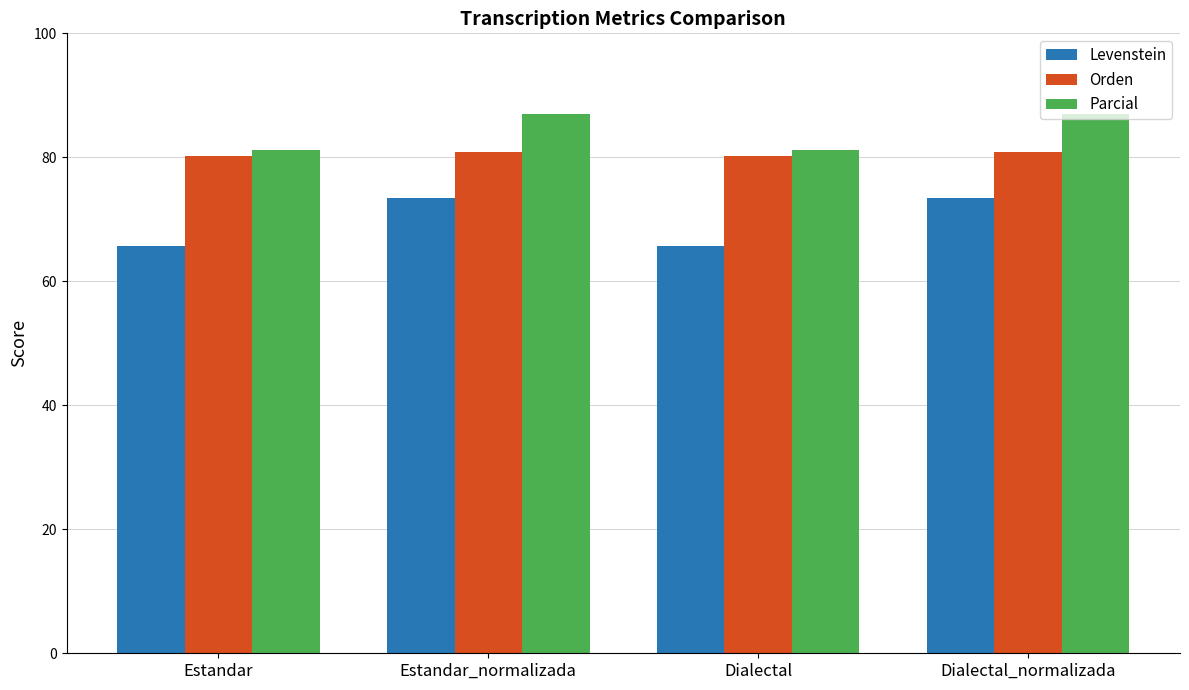

How many groups of bars are there?

4